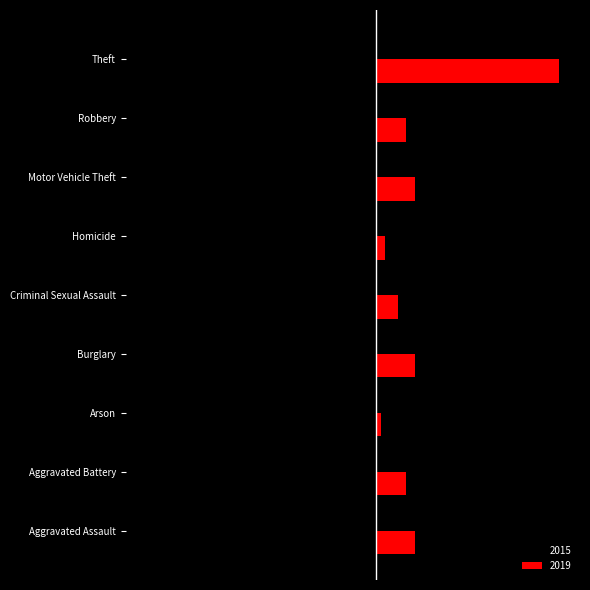

What is the smallest value displayed?

-54